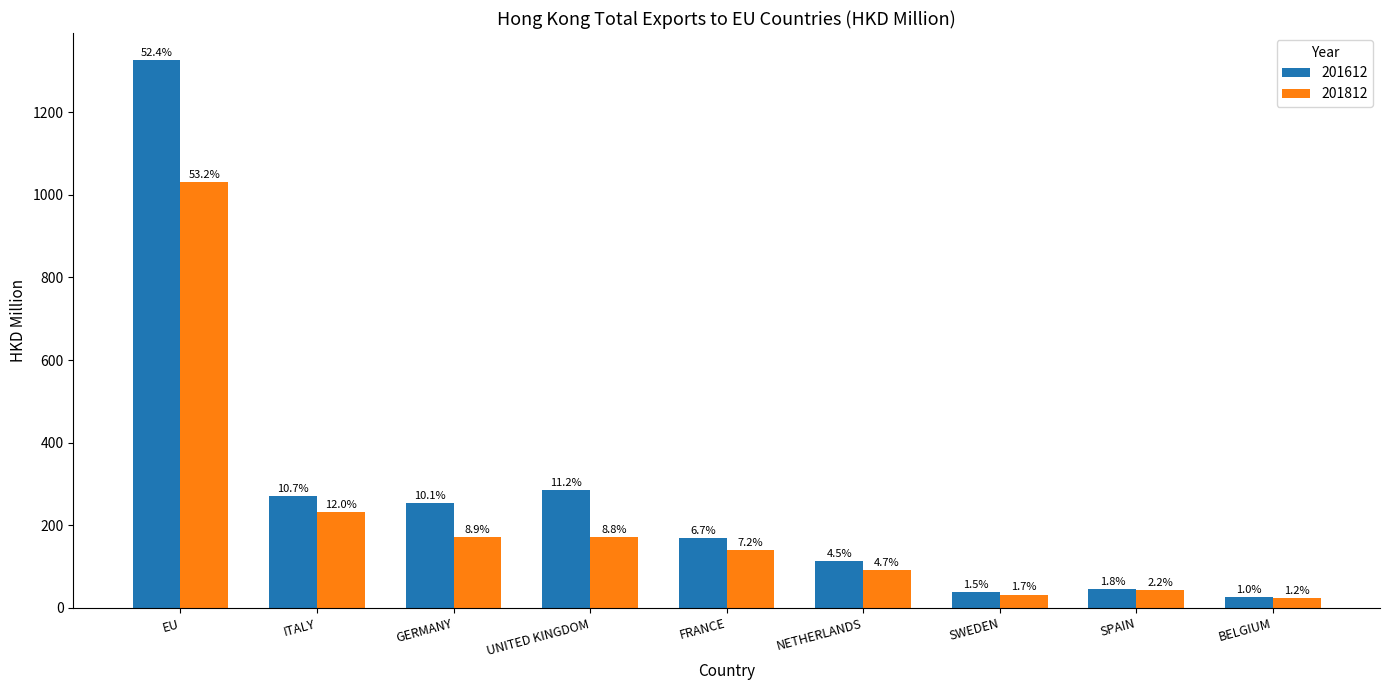

Rank the series at SWEDEN from lowest to highest value.

201812, 201612